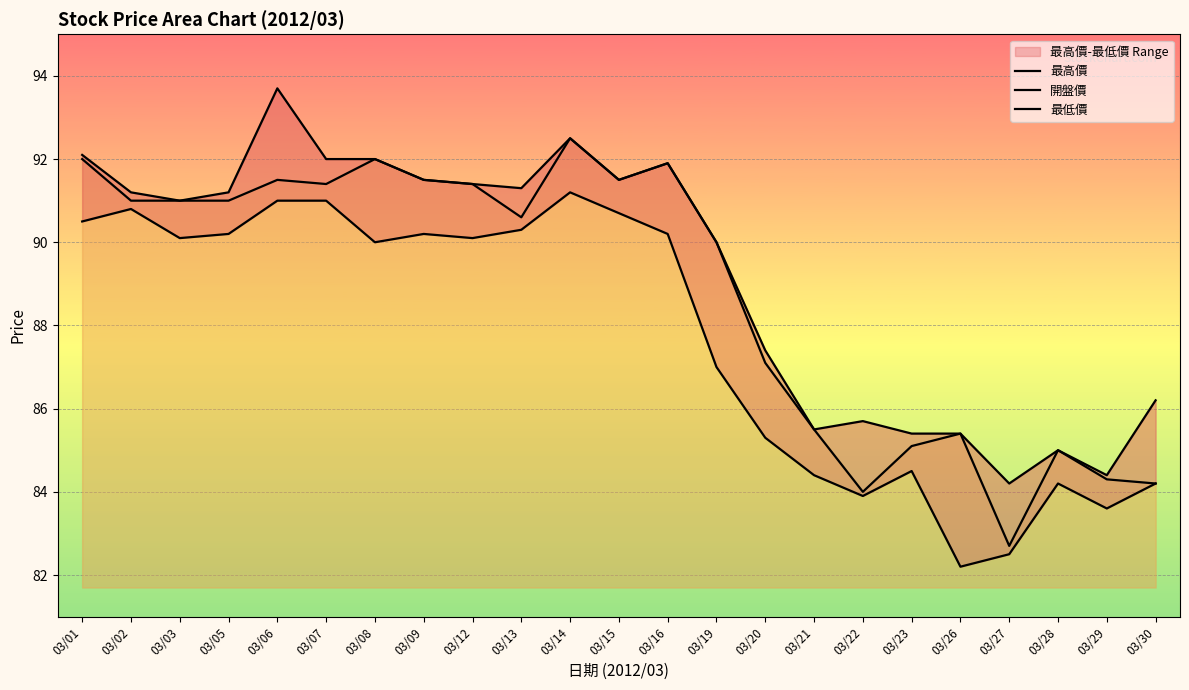

True or false: 開盤價 and 最低價 cross at least once.

False